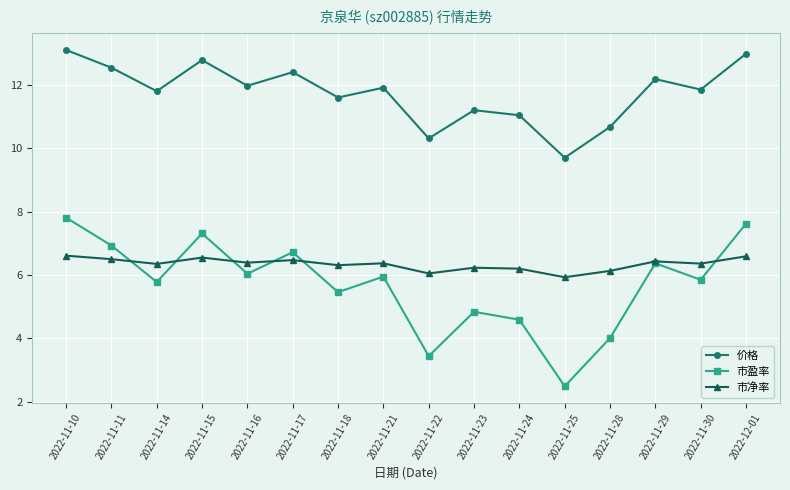

Rank the series at 2022-11-16 from lowest to highest value.

市盈率, 市净率, 价格